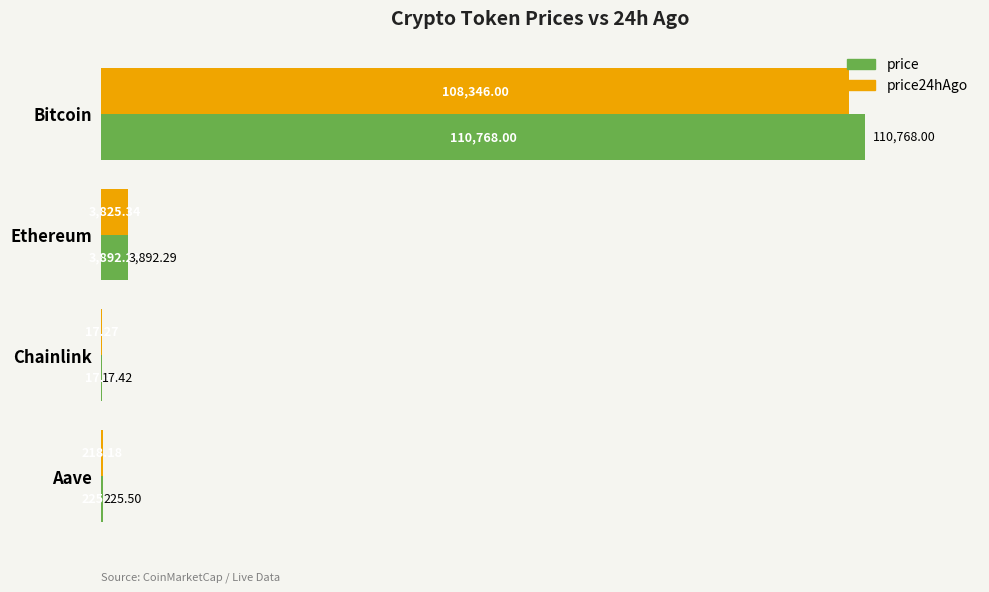

What is the greatest value displayed?

110768.0